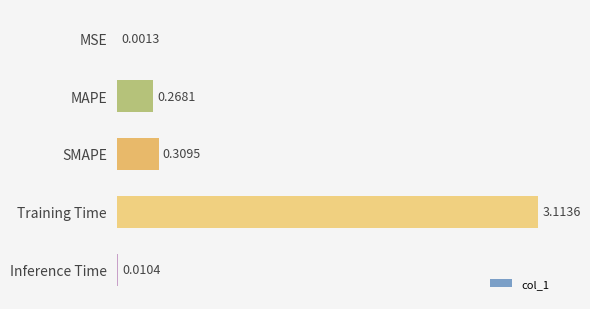

Which has a higher value, MAPE or Inference Time?

MAPE